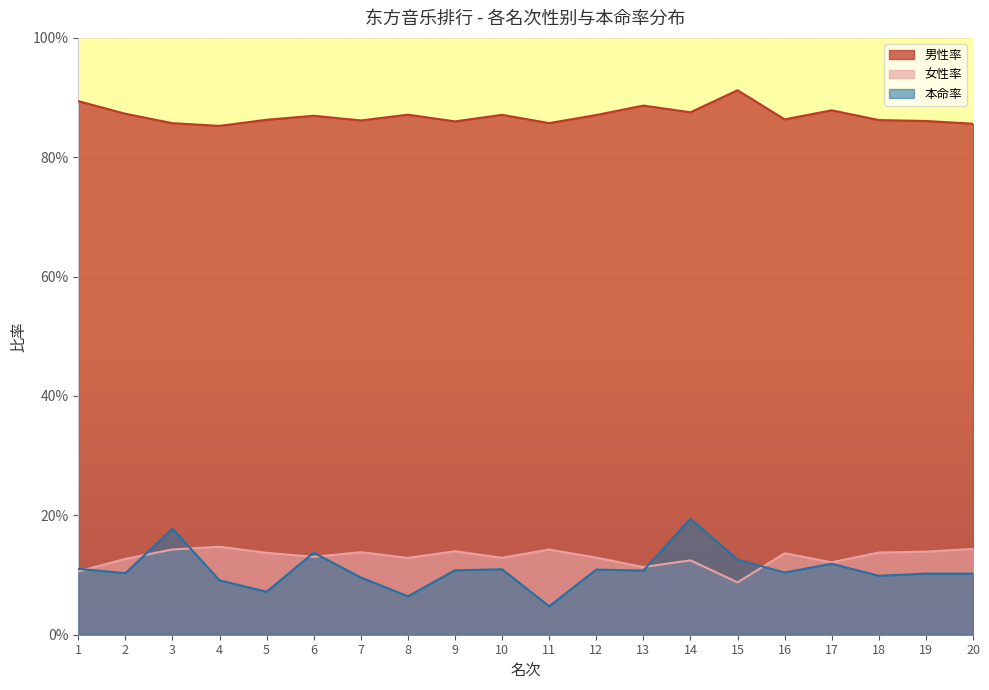

What are all the series names shown in the legend?

男性率, 女性率, 本命率